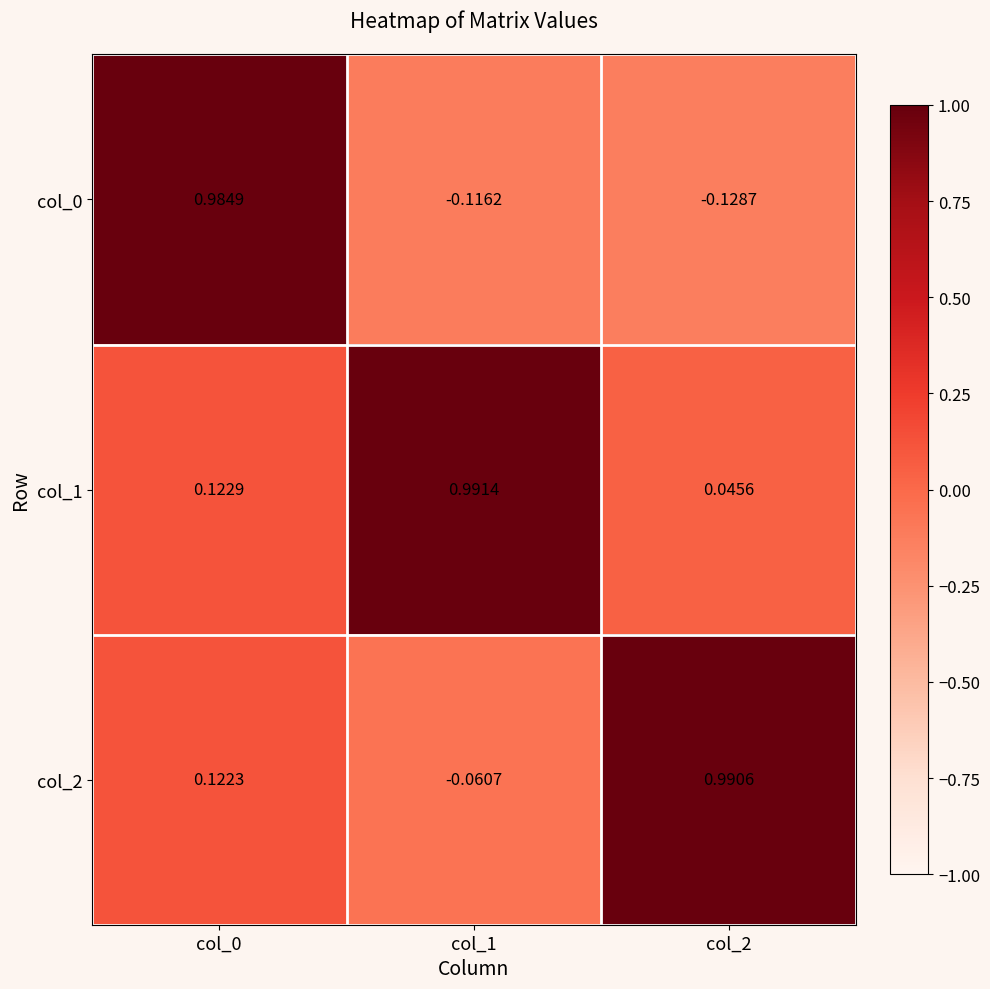

Is the value of col_0 at col_2 greater than the value of col_2 at col_0?

No